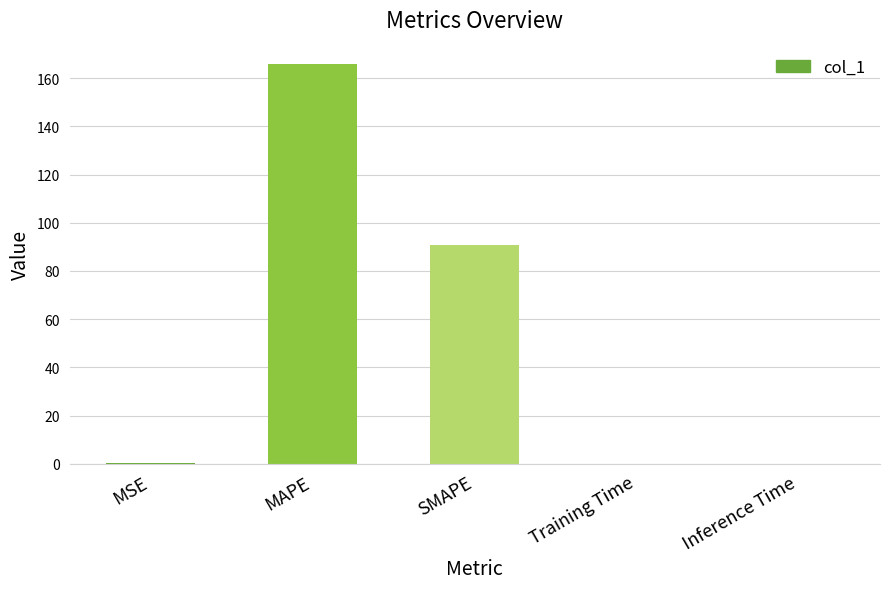

Which has a higher value, SMAPE or MSE?

SMAPE